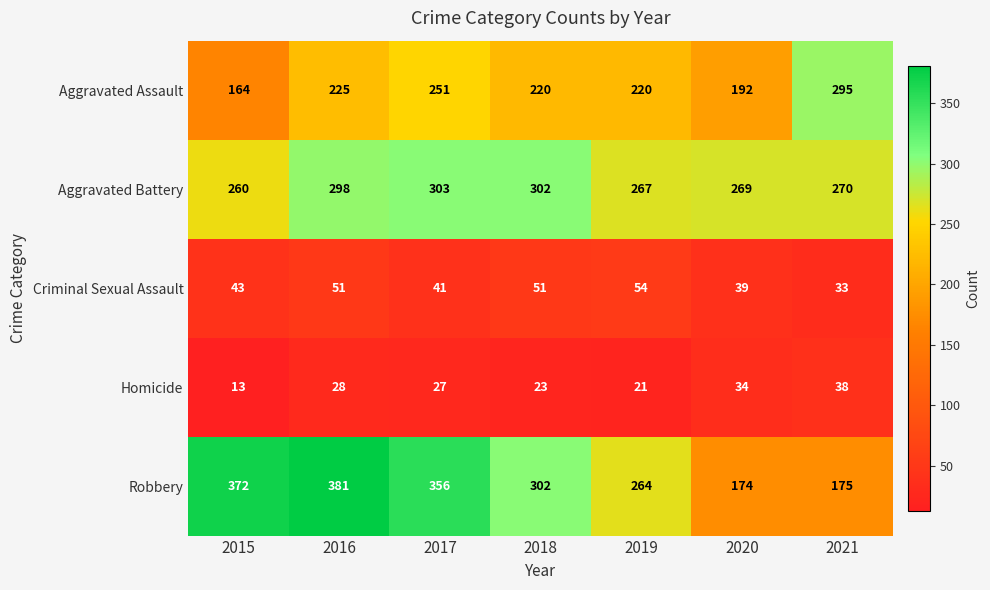

Count the number of data series in this chart.

5